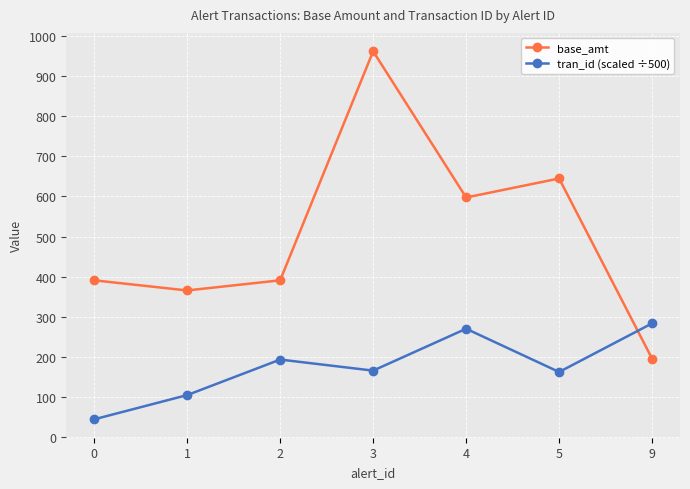

What is the smallest value displayed?

44.6